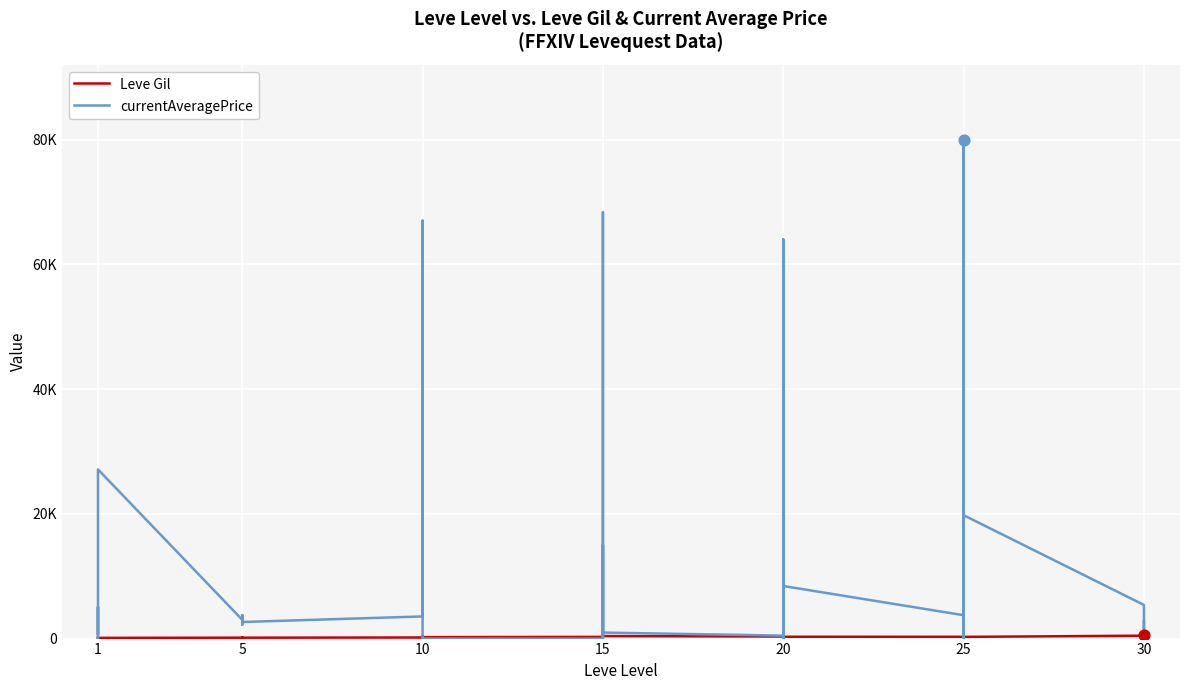

At how many categories does at least one series exceed 44087?

5